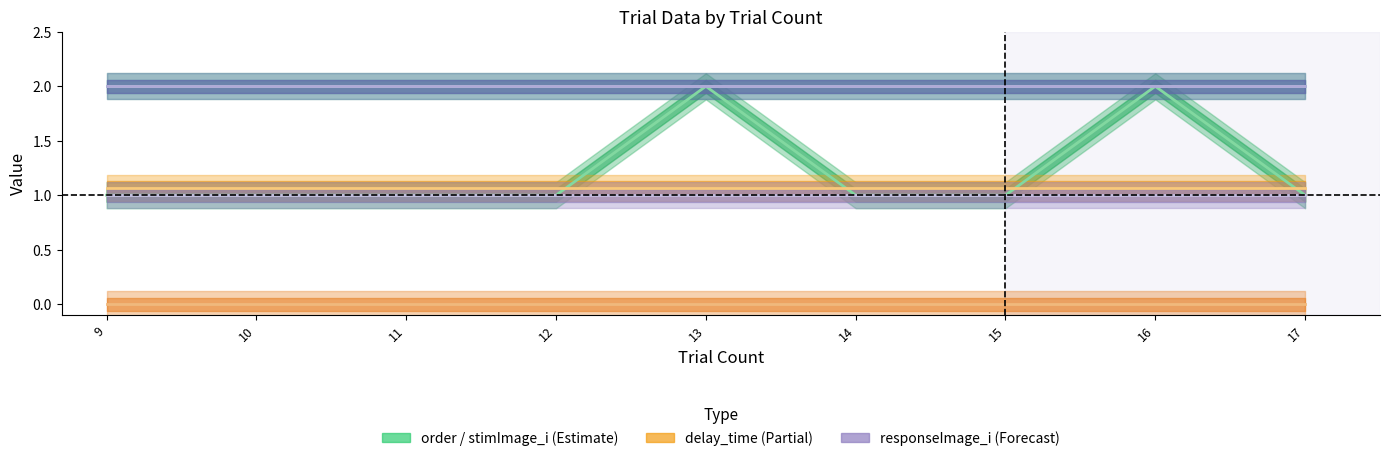

Which category has the lowest value across all series?

9